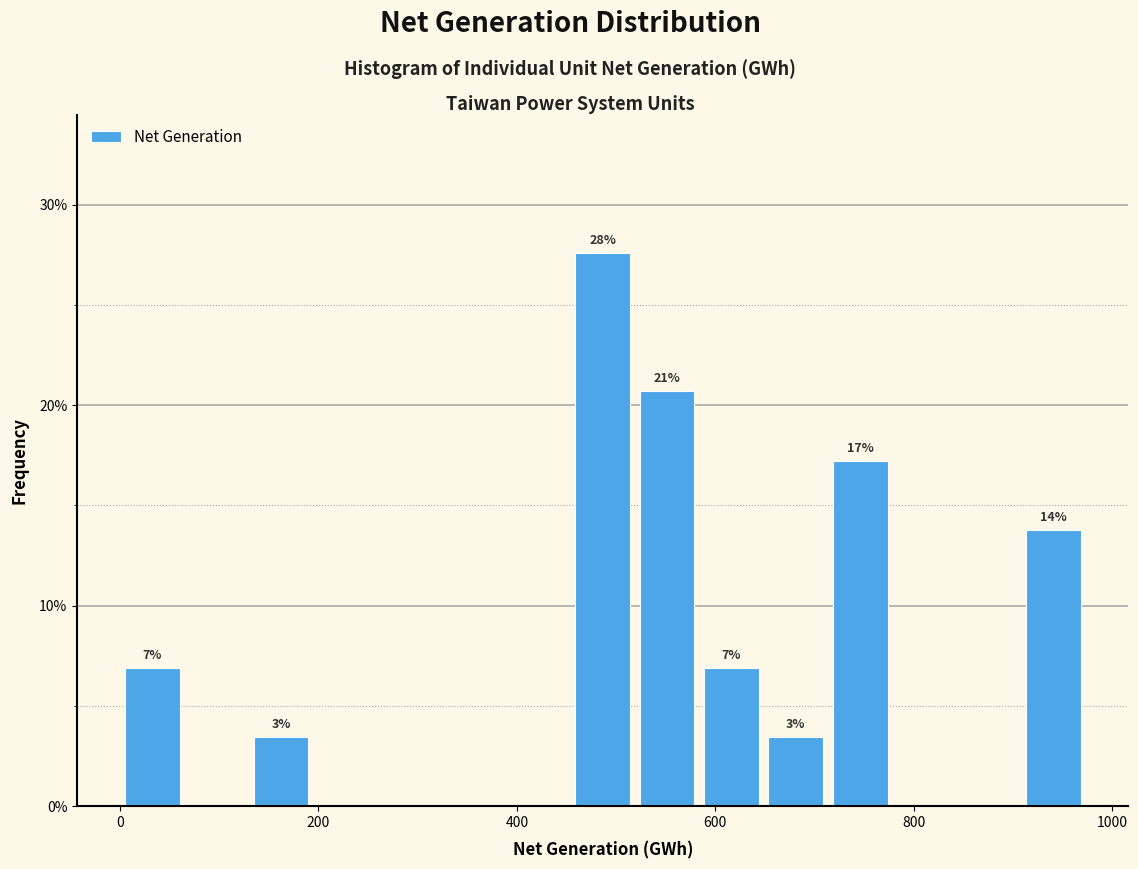

Around what value on the x-axis is the tallest bar? Give the approximate position of its centre, as read against the axis.

480